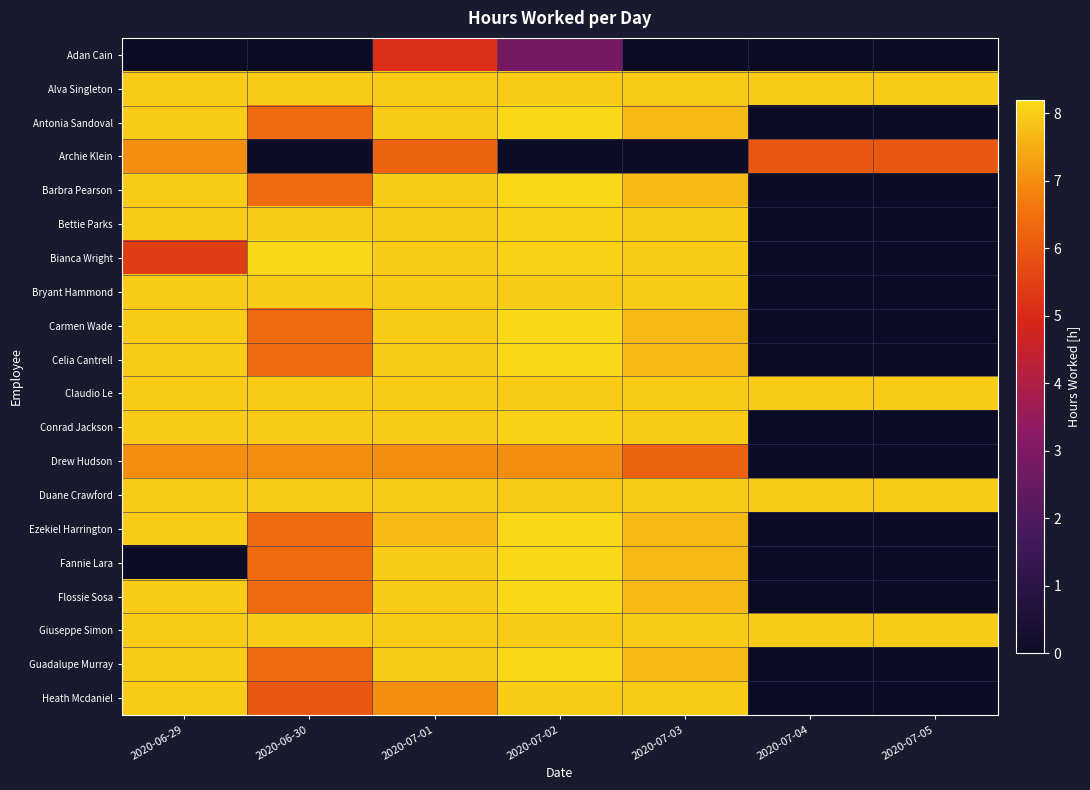

At which category does the chart reach its minimum across all series?

2020-06-29